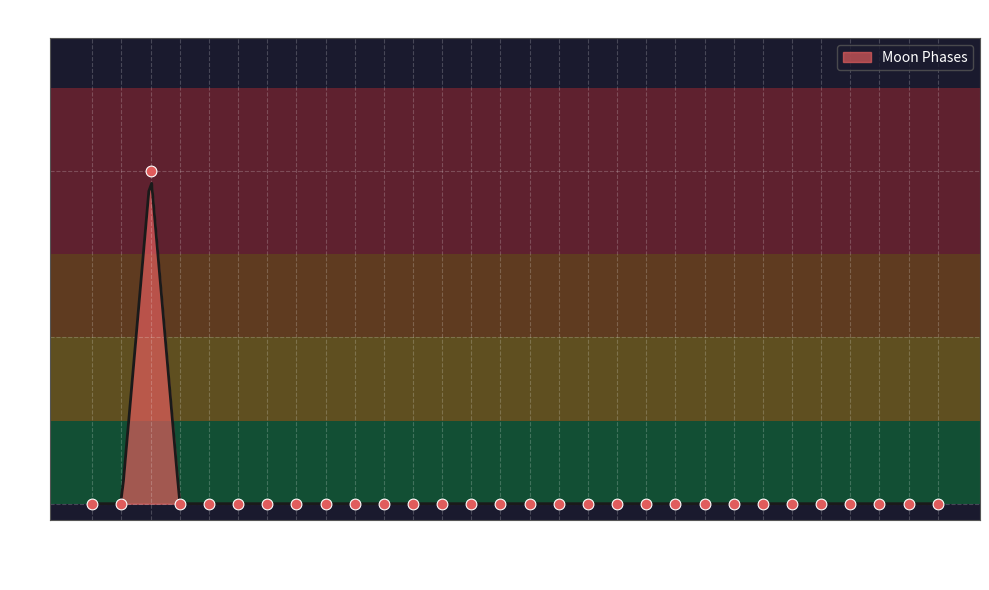

What is the highest value of the Moon Phases series?

1.9